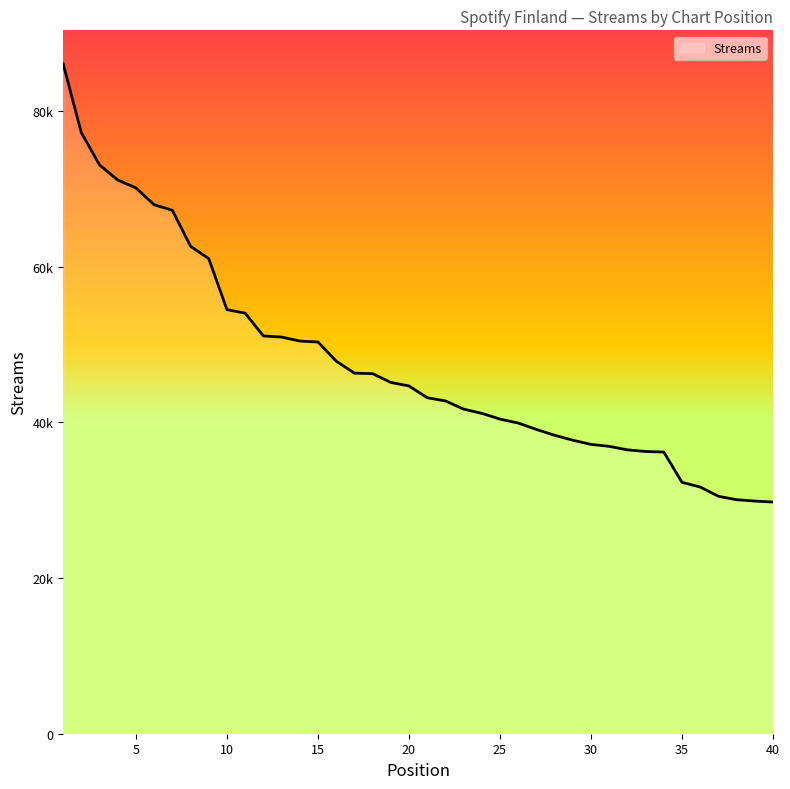

Is this an area chart (filled region under the line)?

Yes